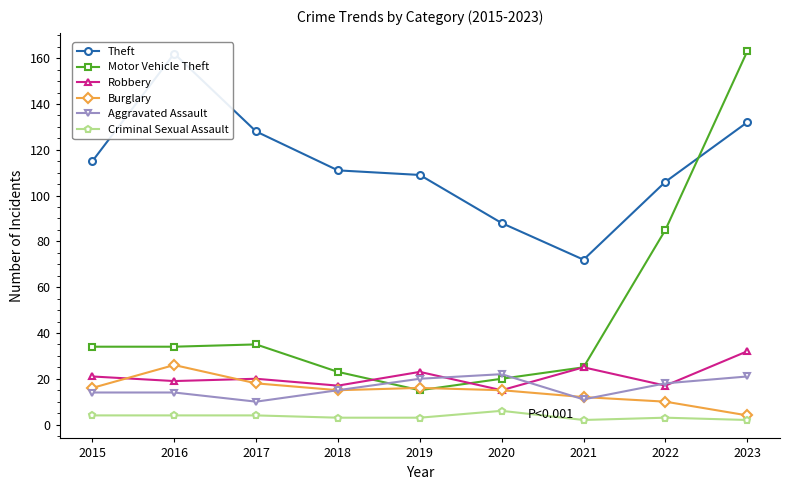

In Aggravated Assault, how many points are lower than both neighbors (excluding endpoints)?

2